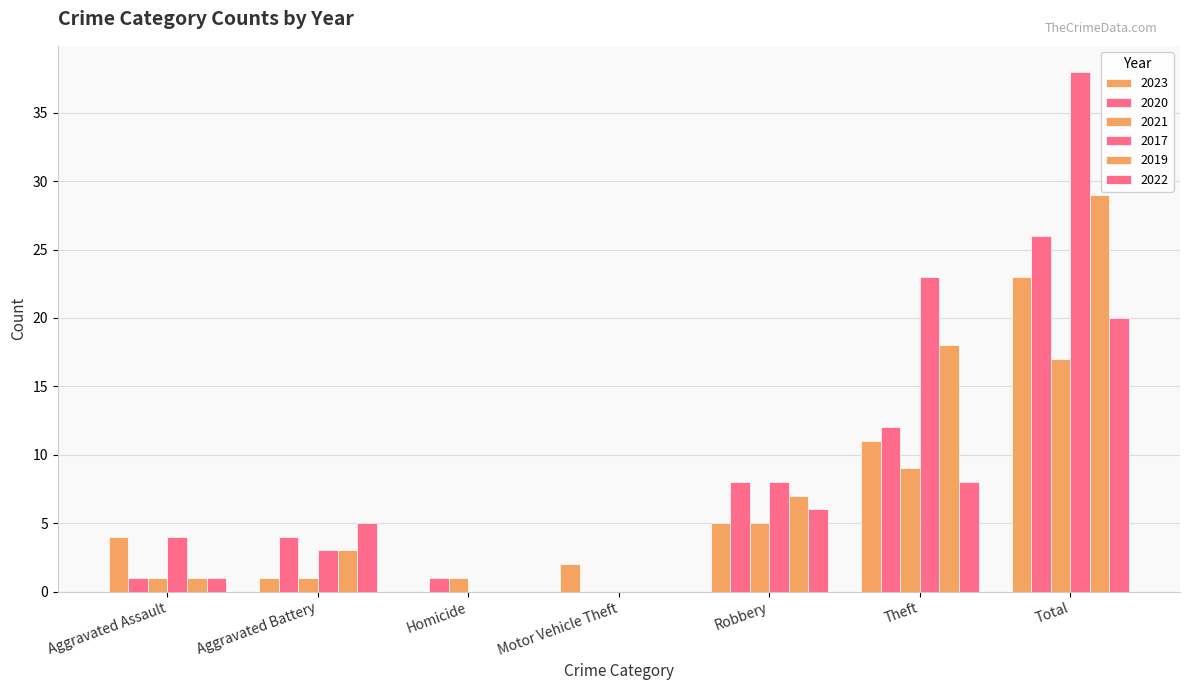

What is the label of the 5th bar from the left?

Robbery